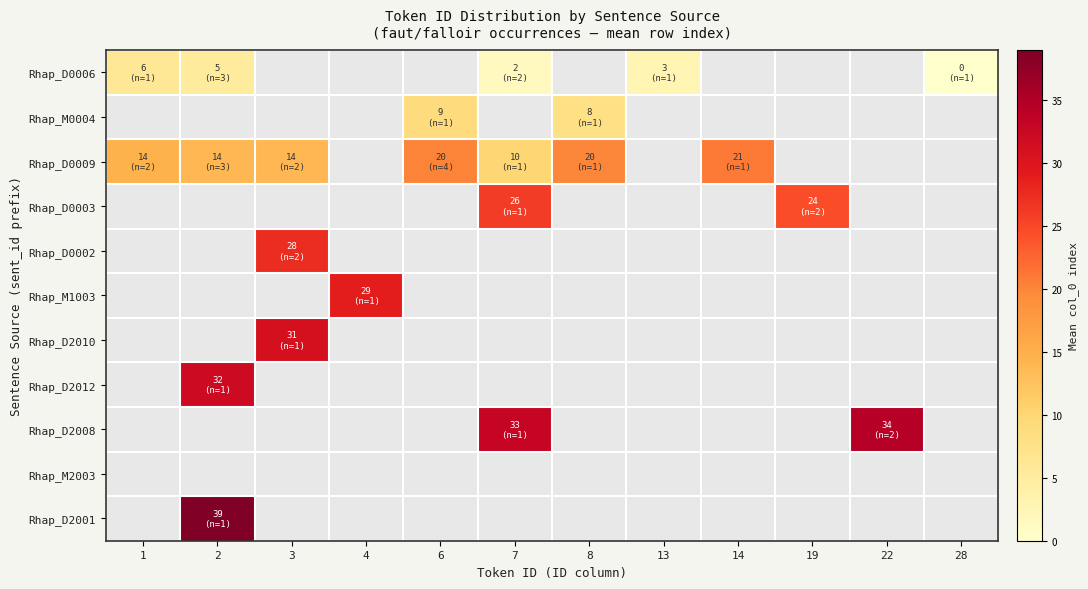

How many categories are shown in the chart?

12